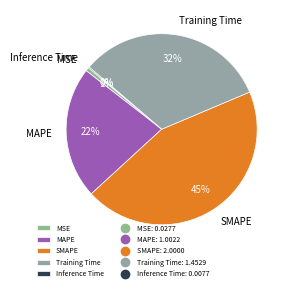

Which has a higher value, MAPE or MSE?

MAPE